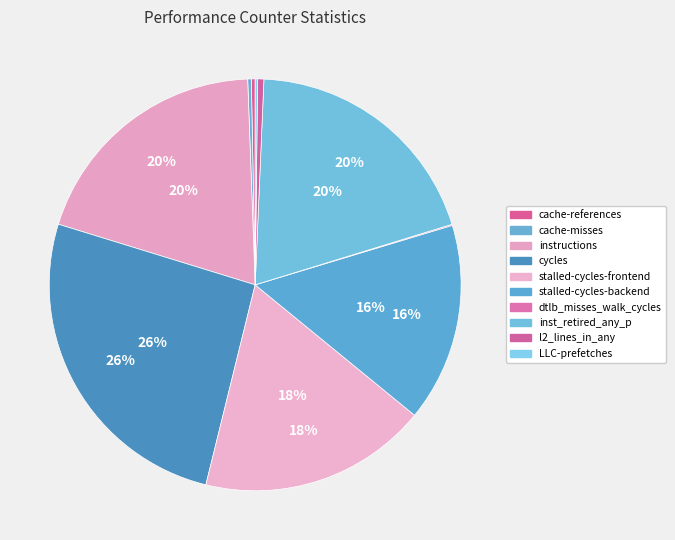

Combined, what portion of the pie is l2_lines_in_any and cache-references?

0.8%